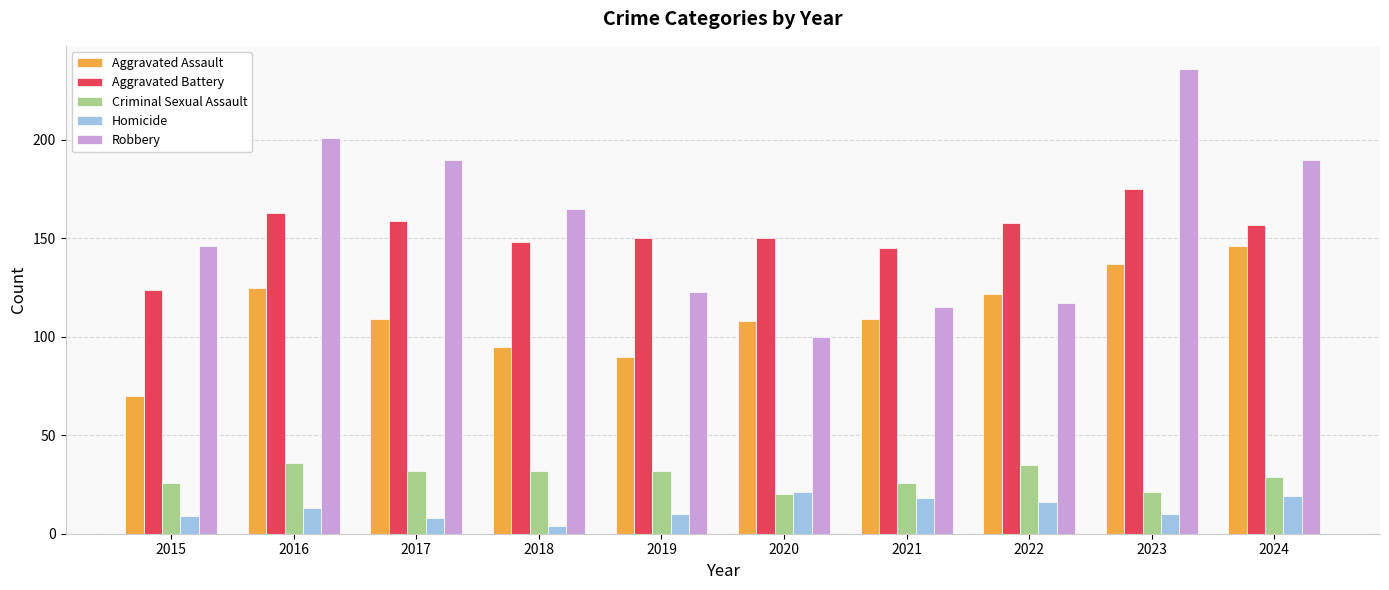

What is the value of the Homicide bar at the 4th from the left?

4